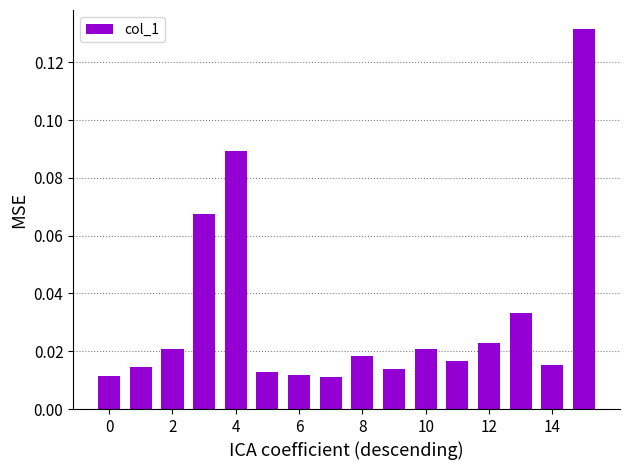

What is the sum of all values?

0.5